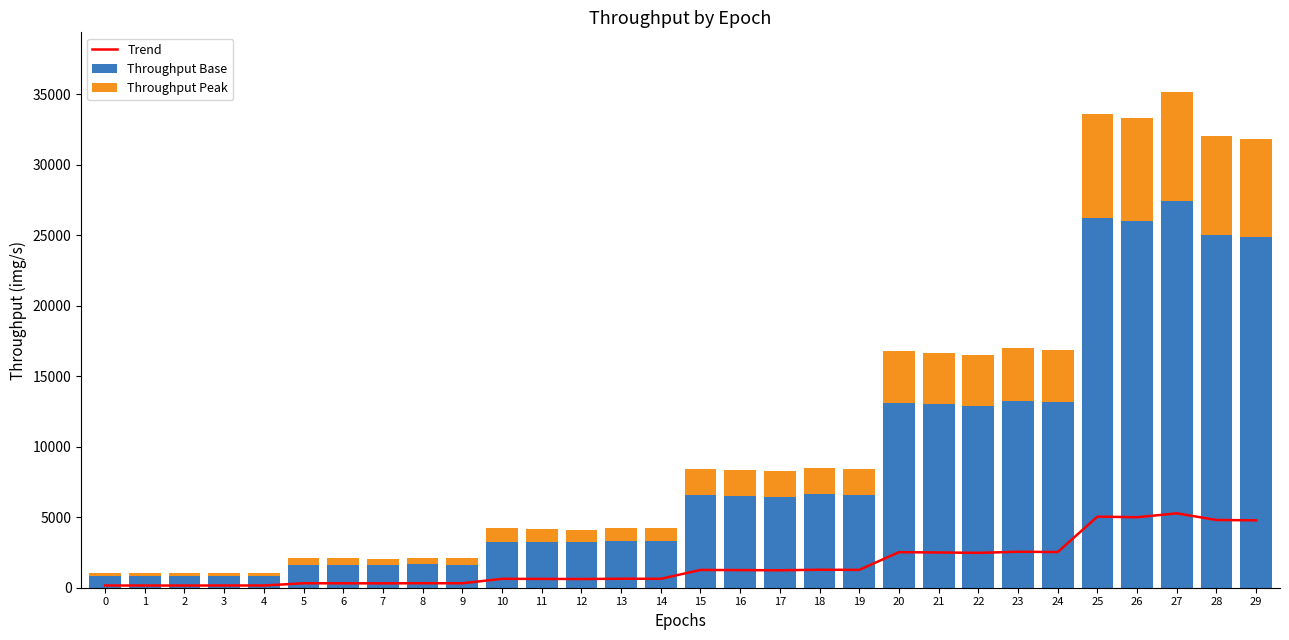

At which category is the sum across all series the highest?

27